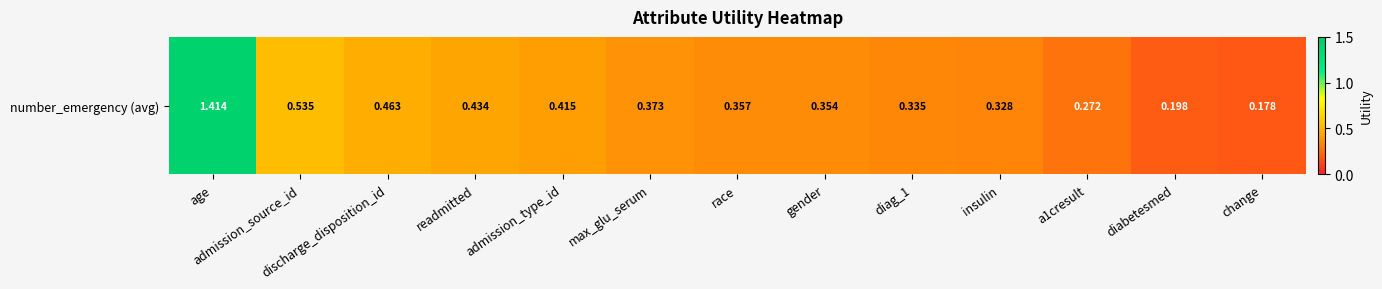

List the labels in order of value, largest first.

age, admission_source_id, discharge_disposition_id, readmitted, admission_type_id, max_glu_serum, race, gender, diag_1, insulin, a1cresult, diabetesmed, change